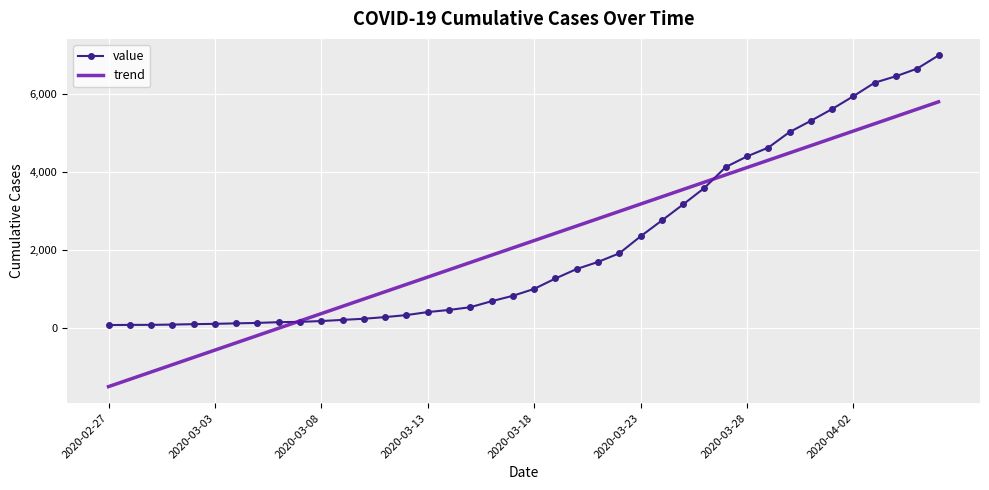

What is the highest value of the trend series?

5802.5